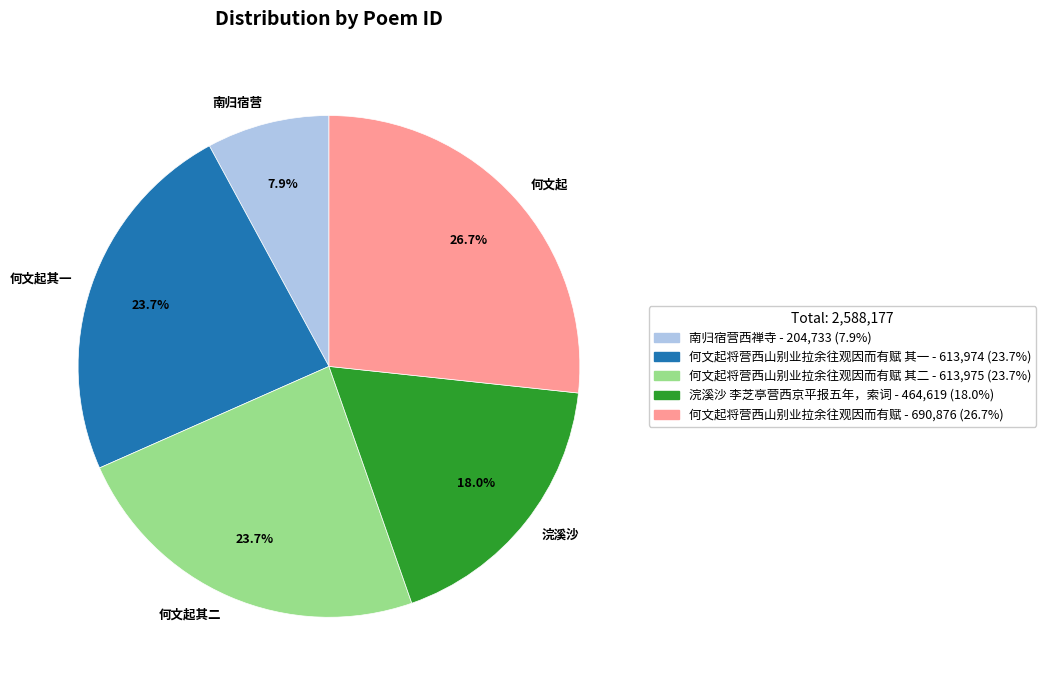

What is the largest slice in the pie chart?

何文起